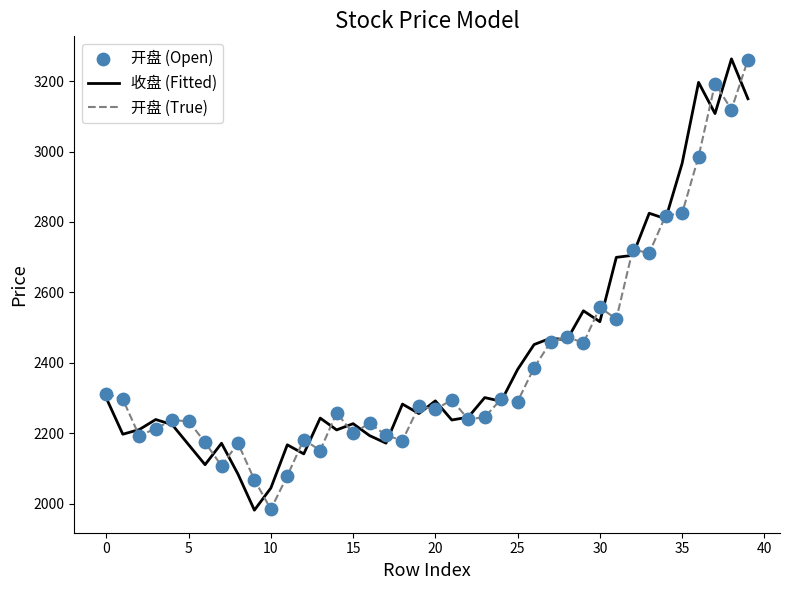

What is the smallest value displayed?

1981.4